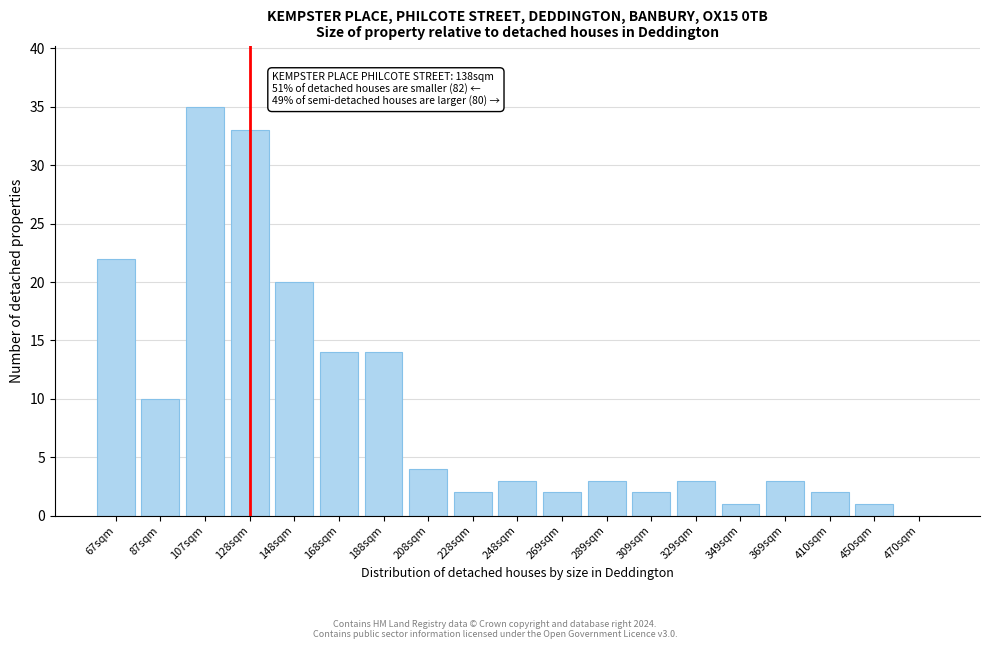

Reading right to left, transcribe all the data shown in this chart.

470sqm=0	450sqm=1	410sqm=2	369sqm=3	349sqm=1	329sqm=3	309sqm=2	289sqm=3	269sqm=2	248sqm=3	228sqm=2	208sqm=4	188sqm=14	168sqm=14	148sqm=20	128sqm=33	107sqm=35	87sqm=10	67sqm=22